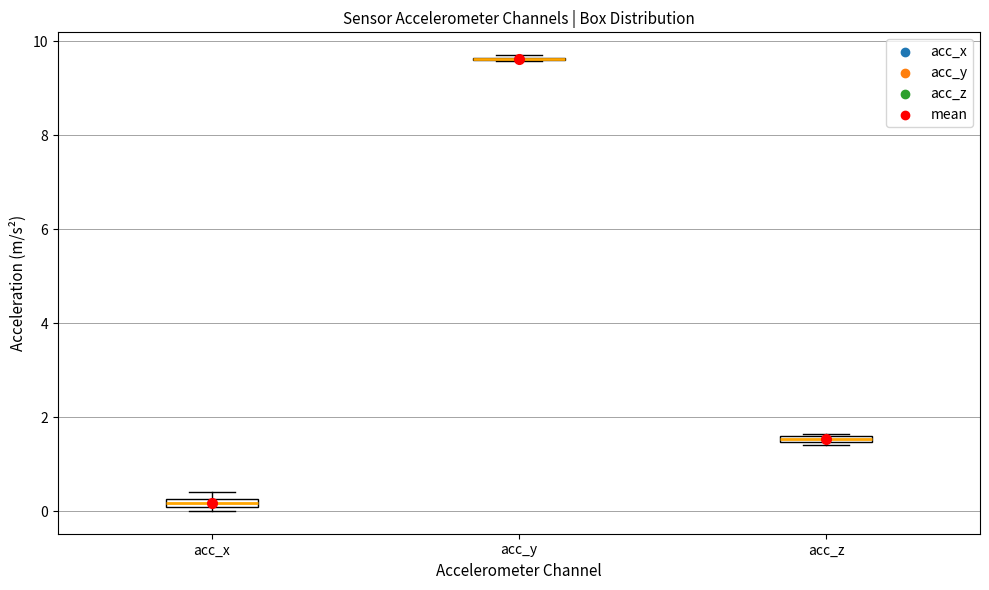

Where is the lower edge of the box for acc_x on the y-axis? The values are not printed on the chart, so give them approximately, as read against the axis.

0.0